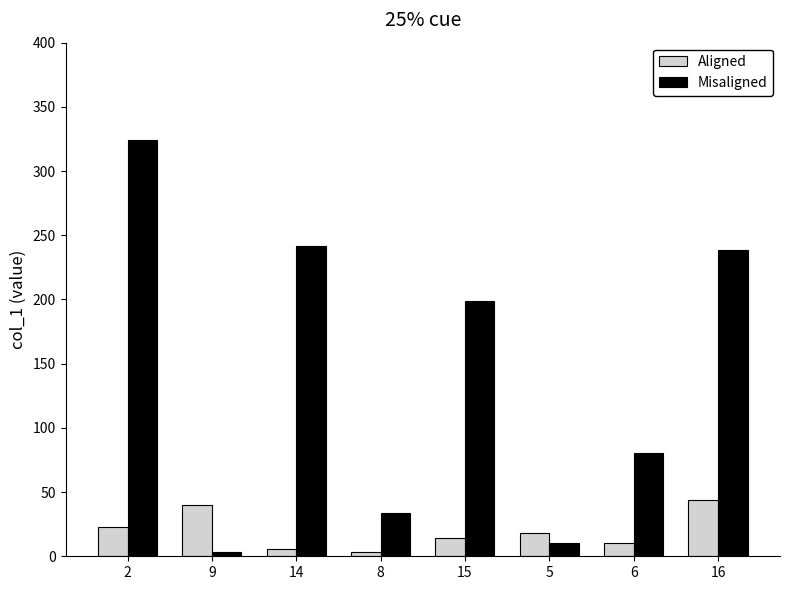

Which series has the widest spread of values?

Misaligned